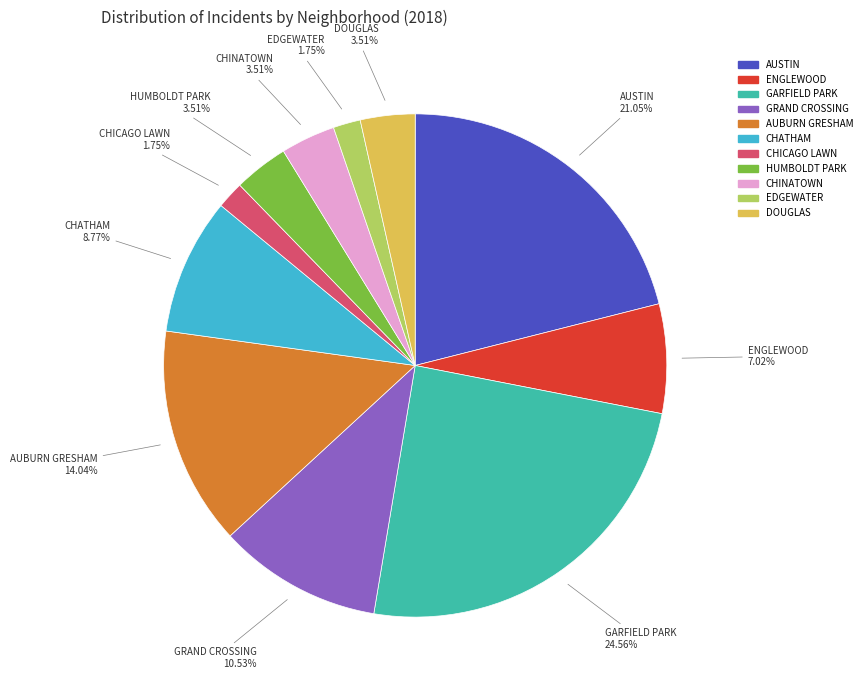

Does any single category account for the majority?

No